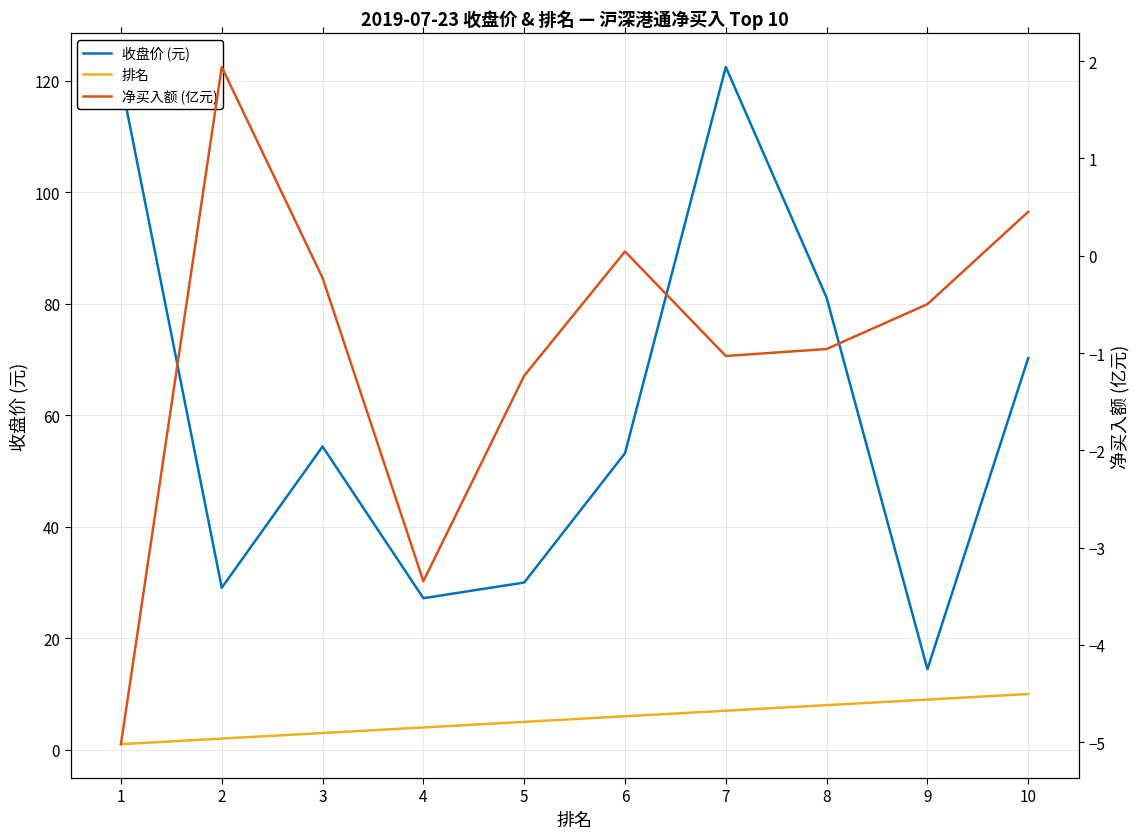

At which label is 排名 closest to 5?

5